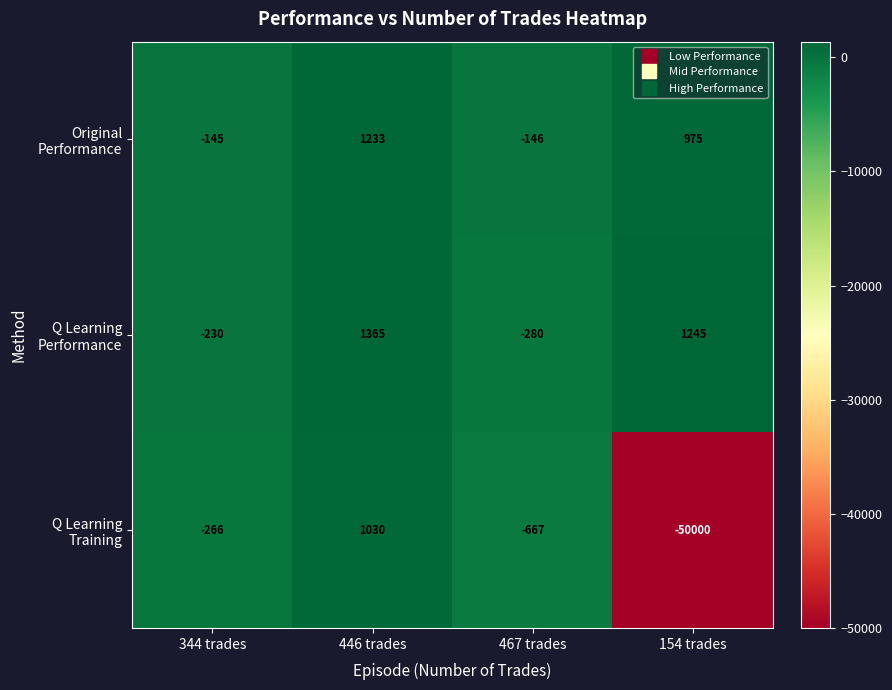

Which label corresponds to the largest value in the chart?

446 trades